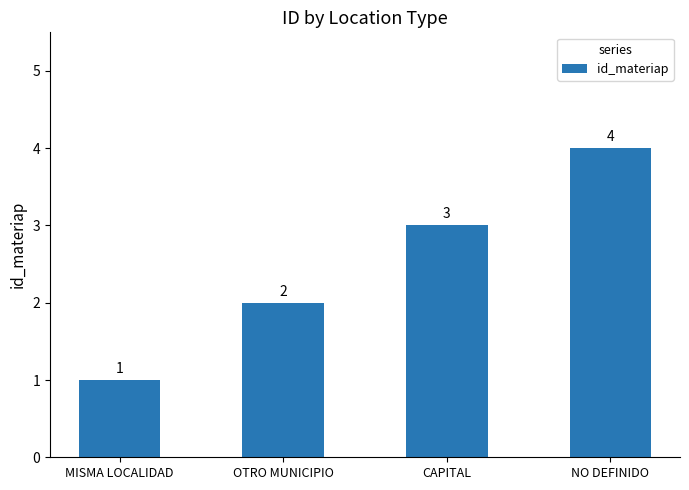

What is the difference between the values at CAPITAL and NO DEFINIDO?

1